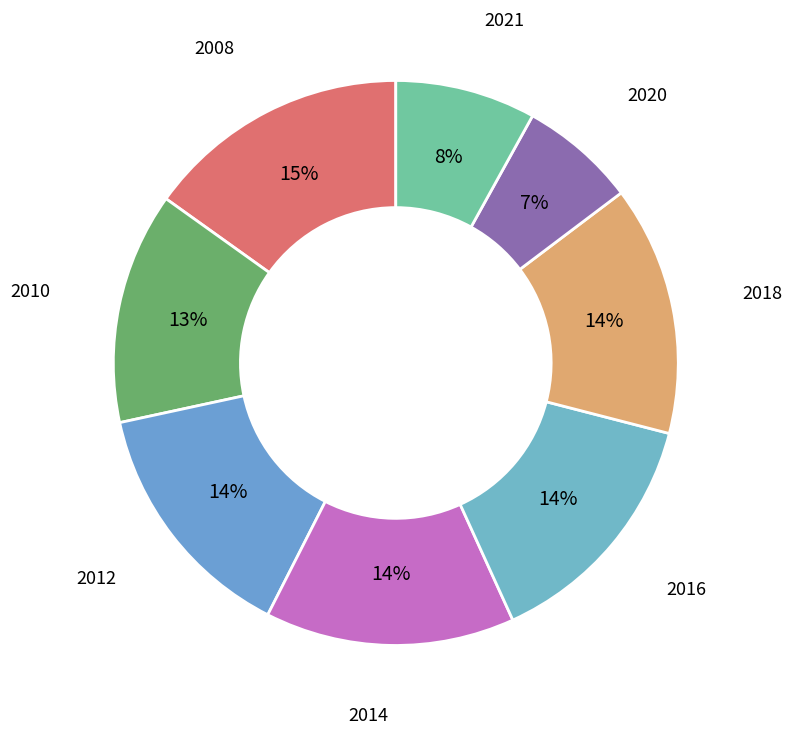

How many segments does this pie chart have?

8